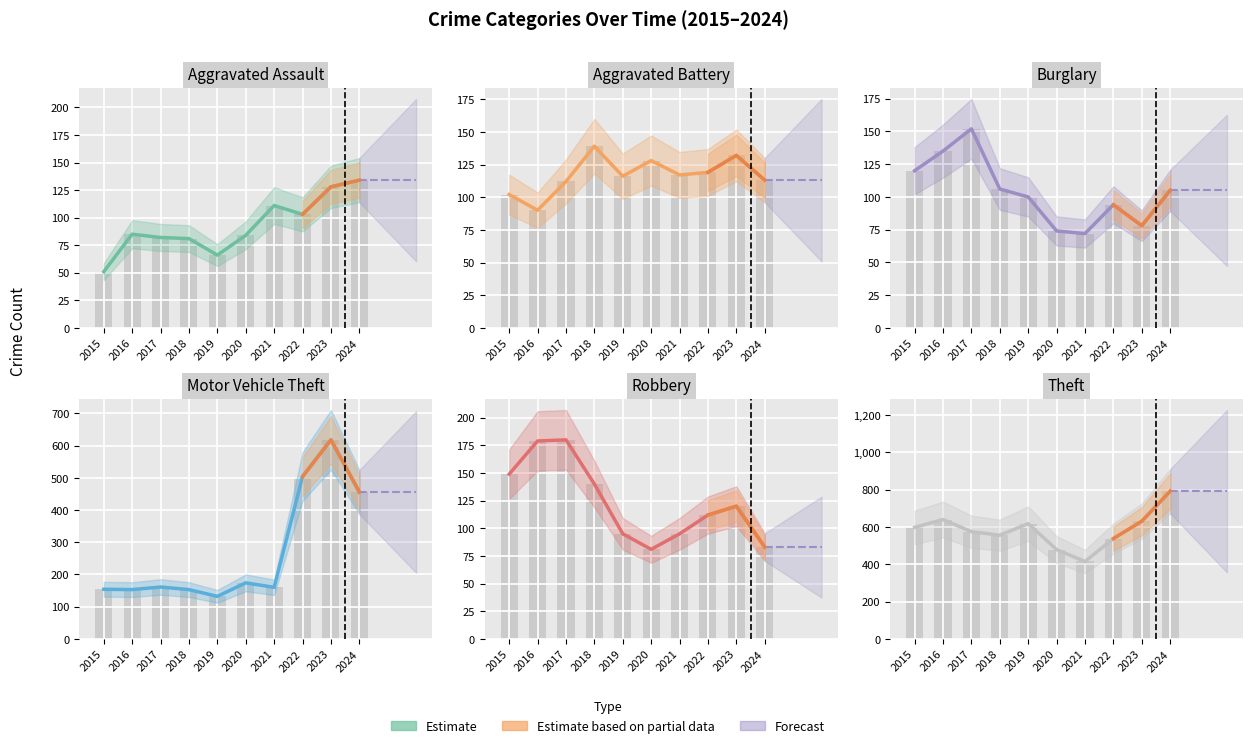

How many values in the Theft series are below 598?

5